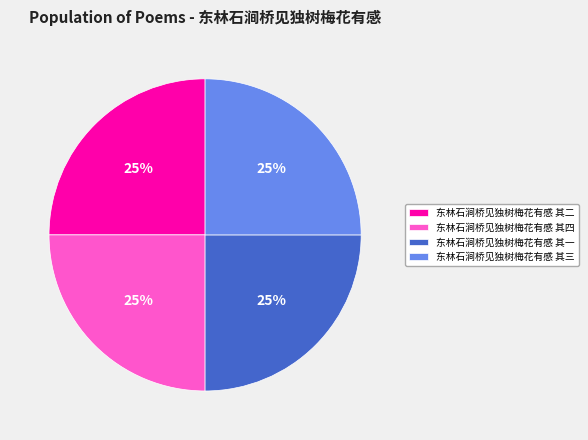

To the nearest percent, what is the average slice percentage?

25%